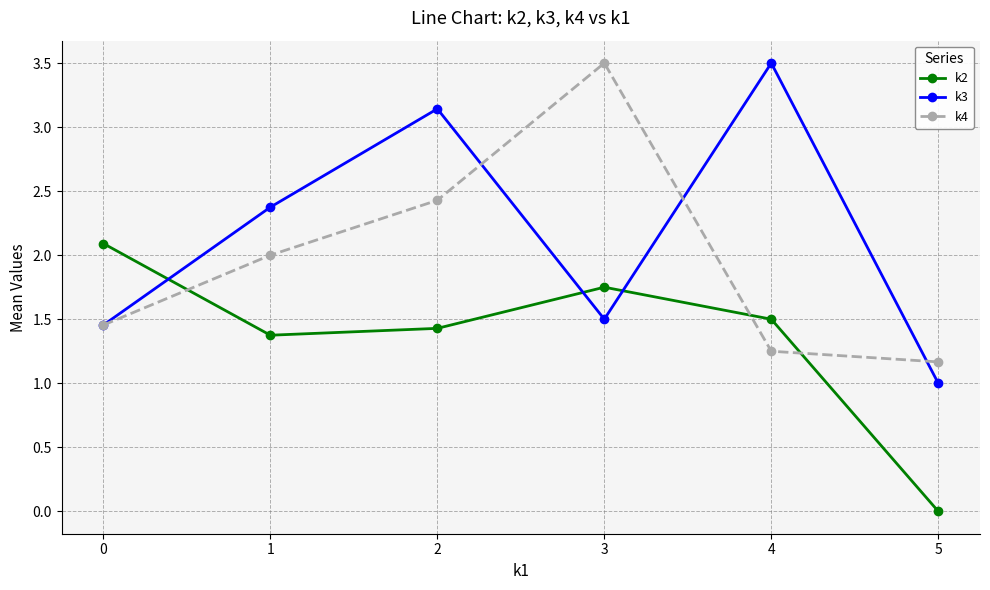

In k4, how many points are higher than both neighbors (excluding endpoints)?

1